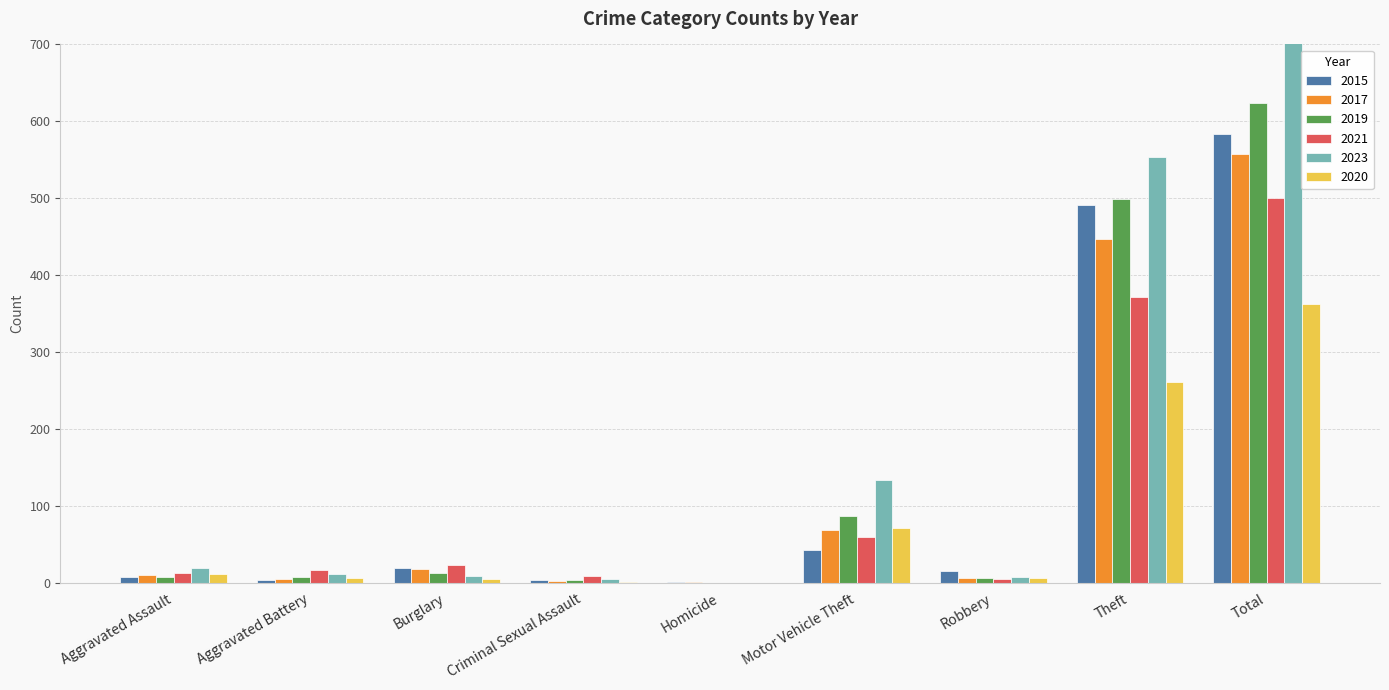

The 2019 series shows 7 at Aggravated Assault. True or false?

True